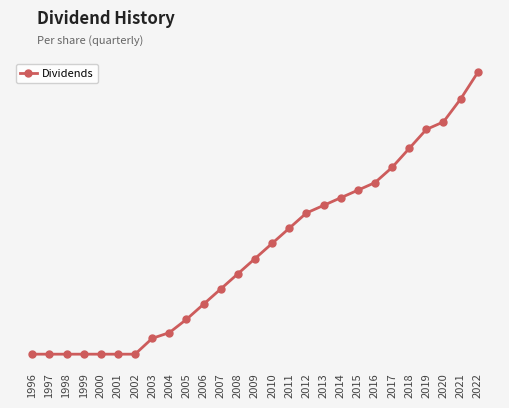

Rank the categories by value from highest to lowest.

2022, 2021, 2020, 2019, 2018, 2017, 2016, 2015, 2014, 2013, 2012, 2011, 2010, 2009, 2008, 2007, 2006, 2005, 2004, 2003, 1996, 1997, 1998, 1999, 2000, 2001, 2002